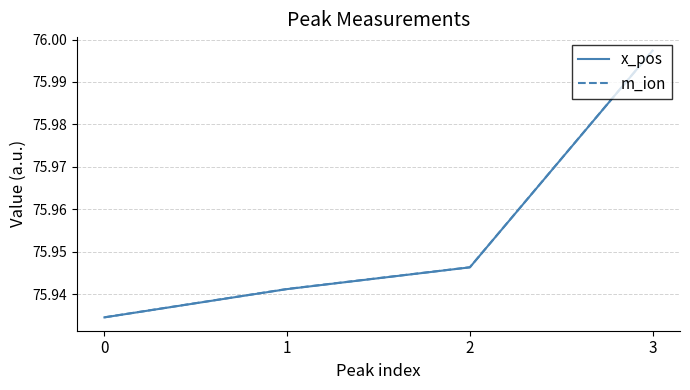

True or false: x_pos and m_ion cross at least once.

False